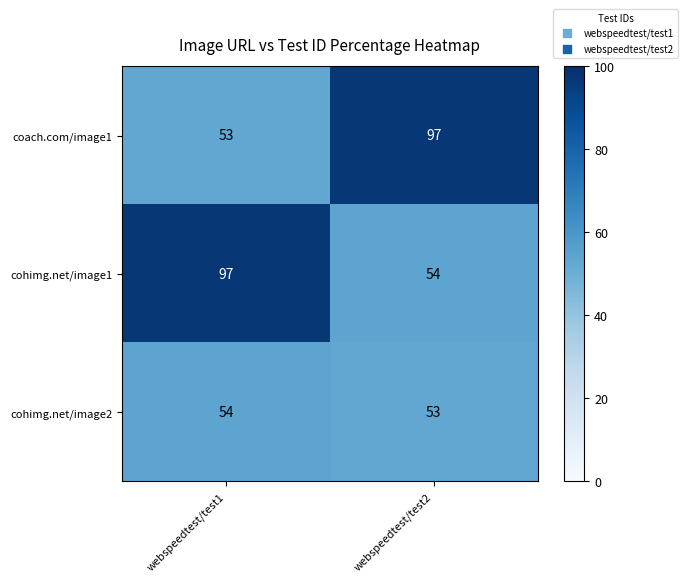

Which series changed the most between webspeedtest/test1 and webspeedtest/test2?

coach.com/image1